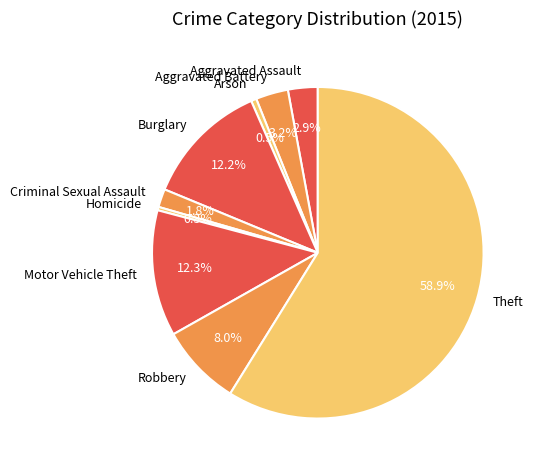

To the nearest percent, what is the average slice percentage?

11%